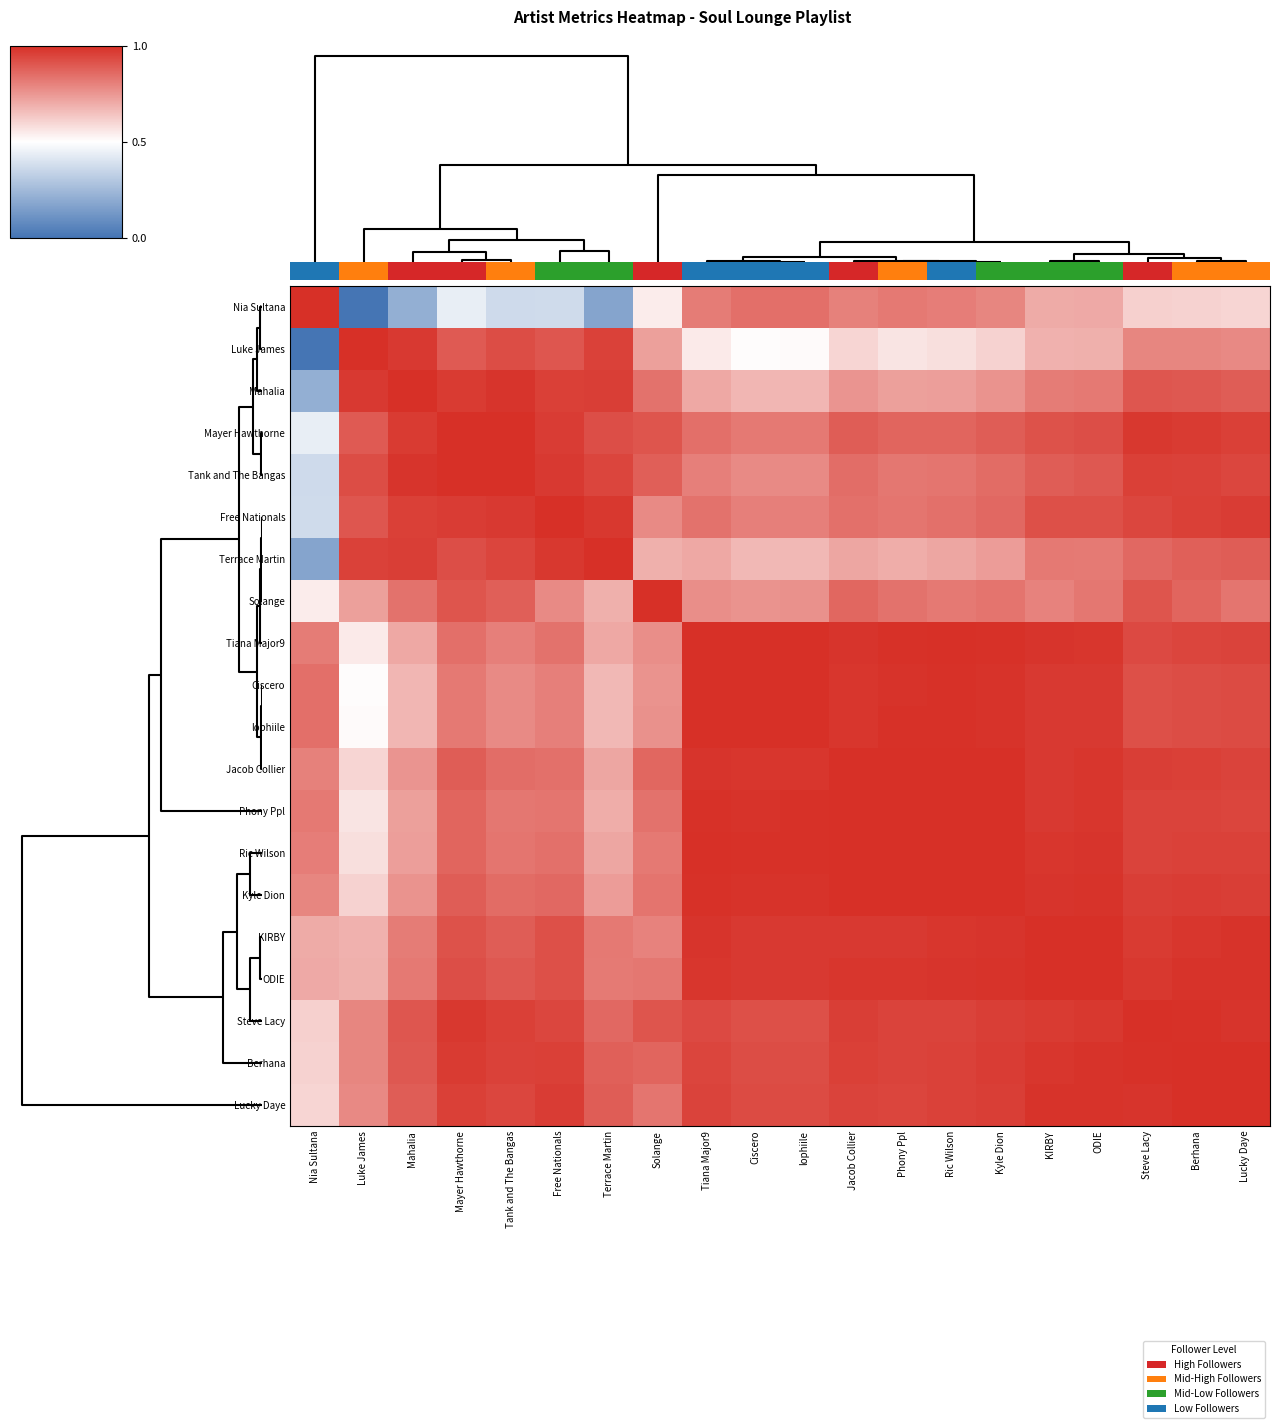

List the series in order of their peak value, highest first.

0.0, Mayer Hawthorne, Free Nationals, Tiana Major9, lophiile, Jacob Collier, Phony Ppl, Steve Lacy, Mahalia, Tank and The Bangas, Solange, Ric Wilson, Kyle Dion, KIRBY, ODIE, Lucky Daye, Luke James, Ciscero, Terrace Martin, Berhana